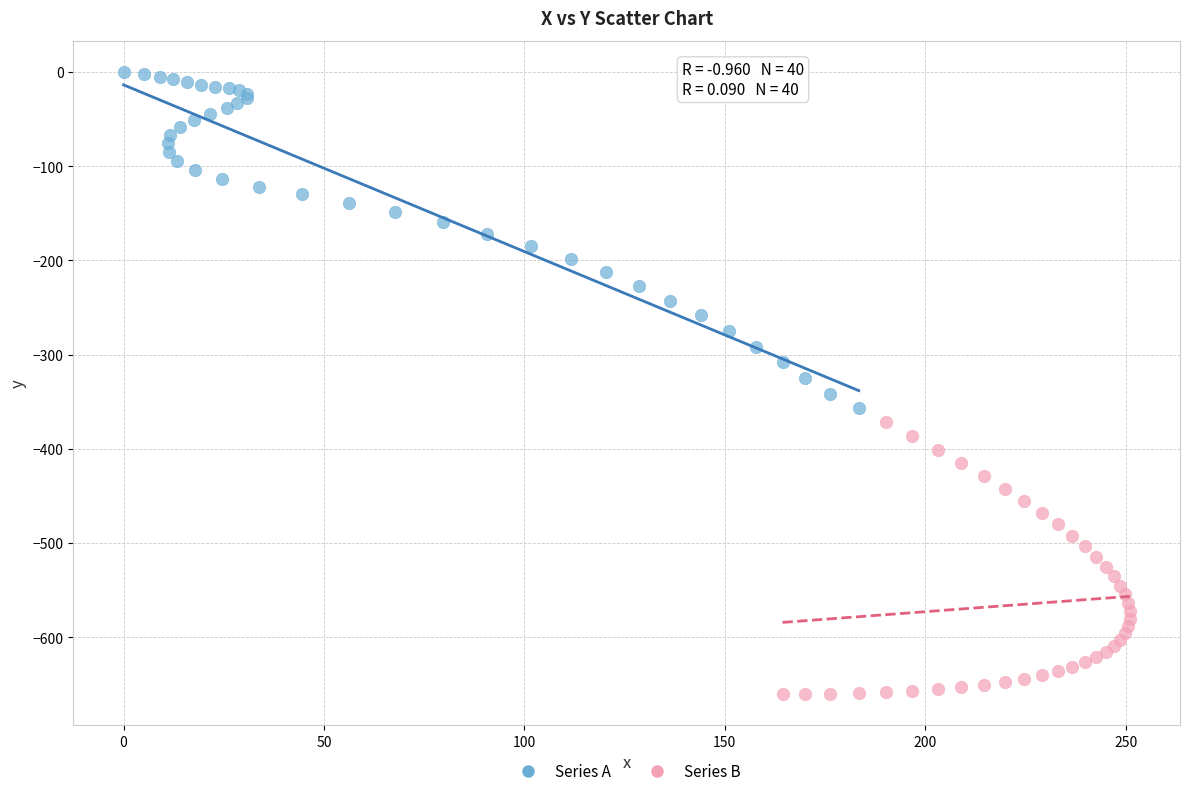

Which series reaches the maximum Y coordinate?

Series A